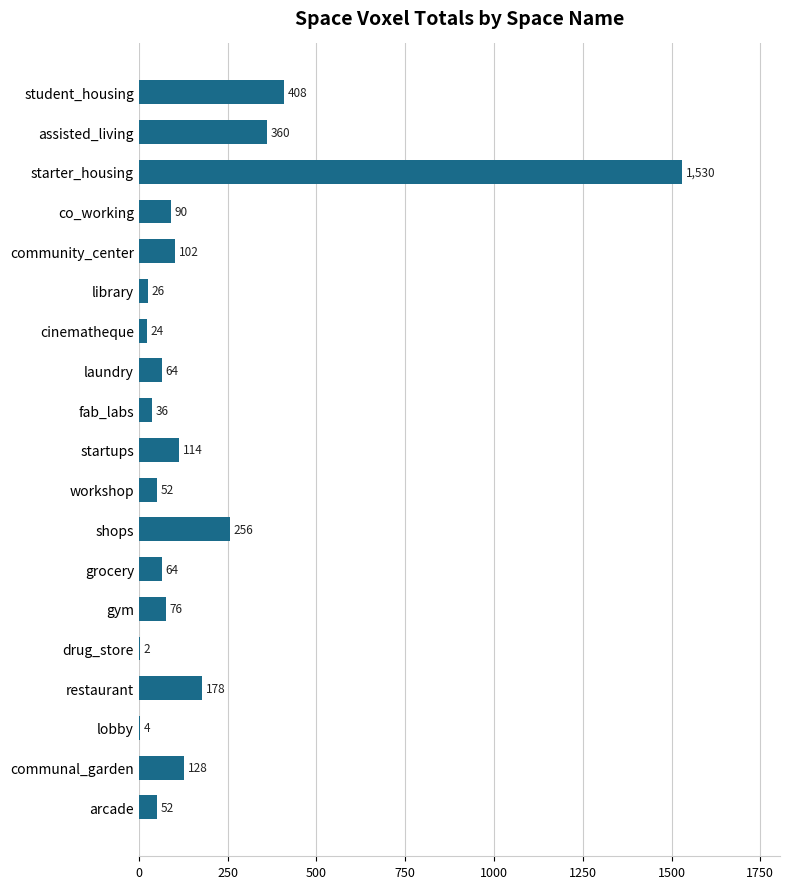

Reading bottom to top, extract all data points from this chart.

arcade=52	communal_garden=128	lobby=4	restaurant=178	drug_store=2	gym=76	grocery=64	shops=256	workshop=52	startups=114	fab_labs=36	laundry=64	cinematheque=24	library=26	community_center=102	co_working=90	starter_housing=1530	assisted_living=360	student_housing=408